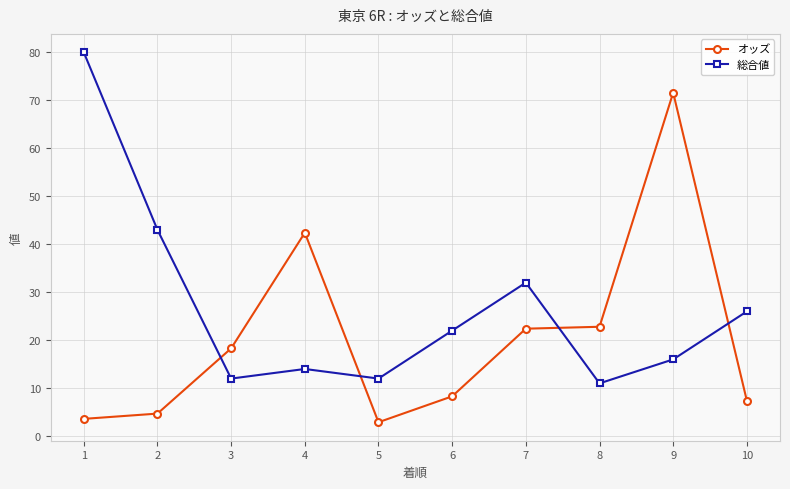

What is the smallest value displayed?

2.9